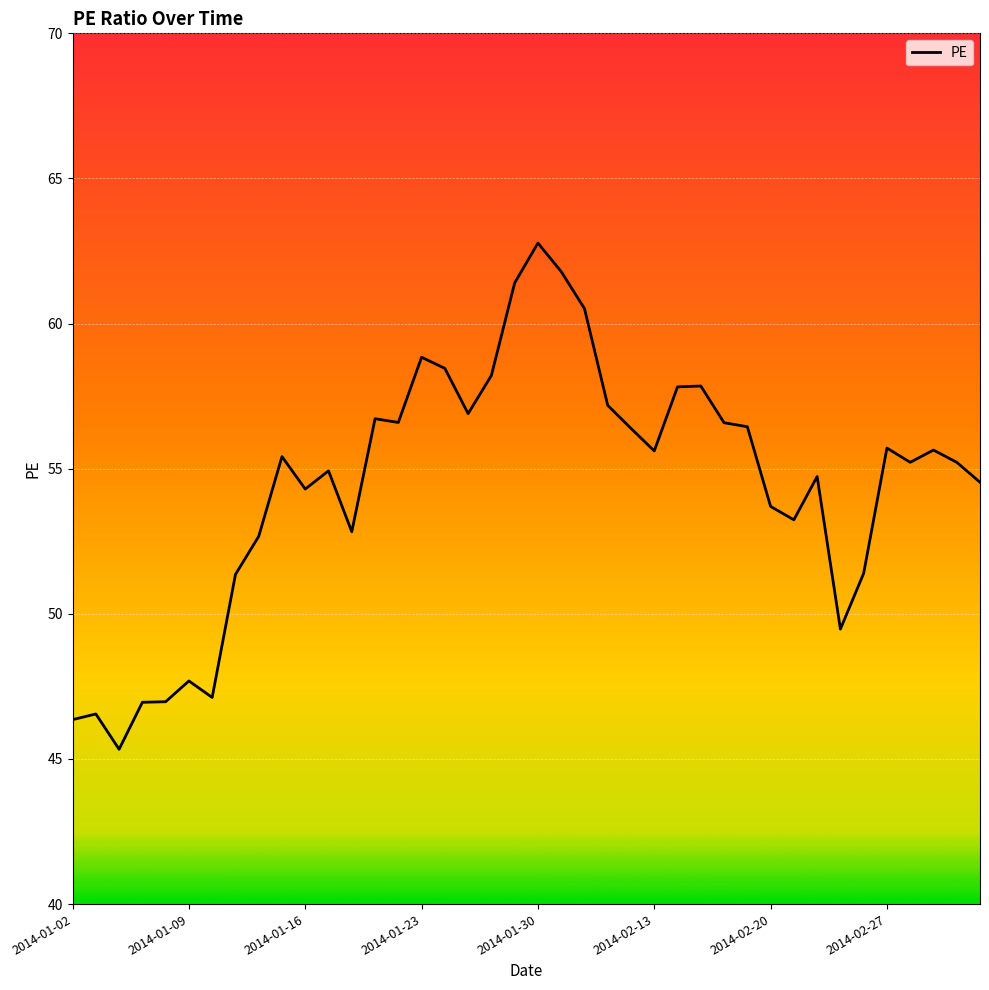

What is the average value?

54.4